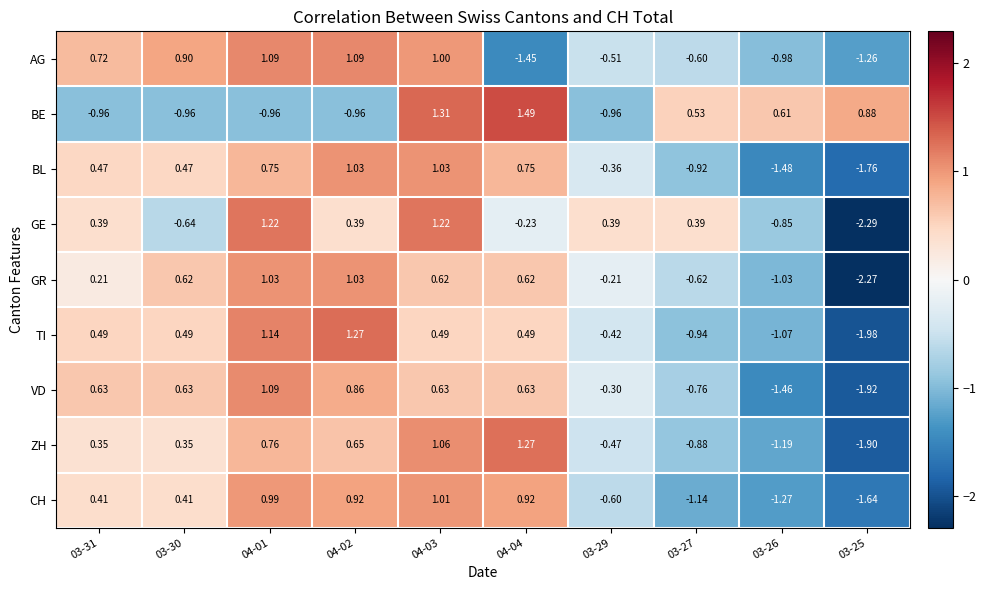

Rank the series at 03-29 from lowest to highest value.

BE, CH, AG, ZH, TI, BL, VD, GR, GE